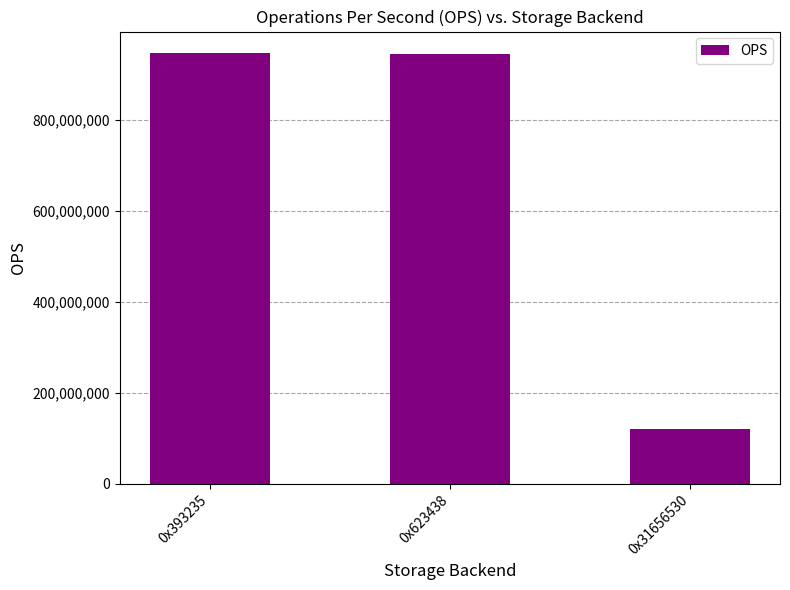

True or false: the data shows 1302222102 at 0x393235.

False